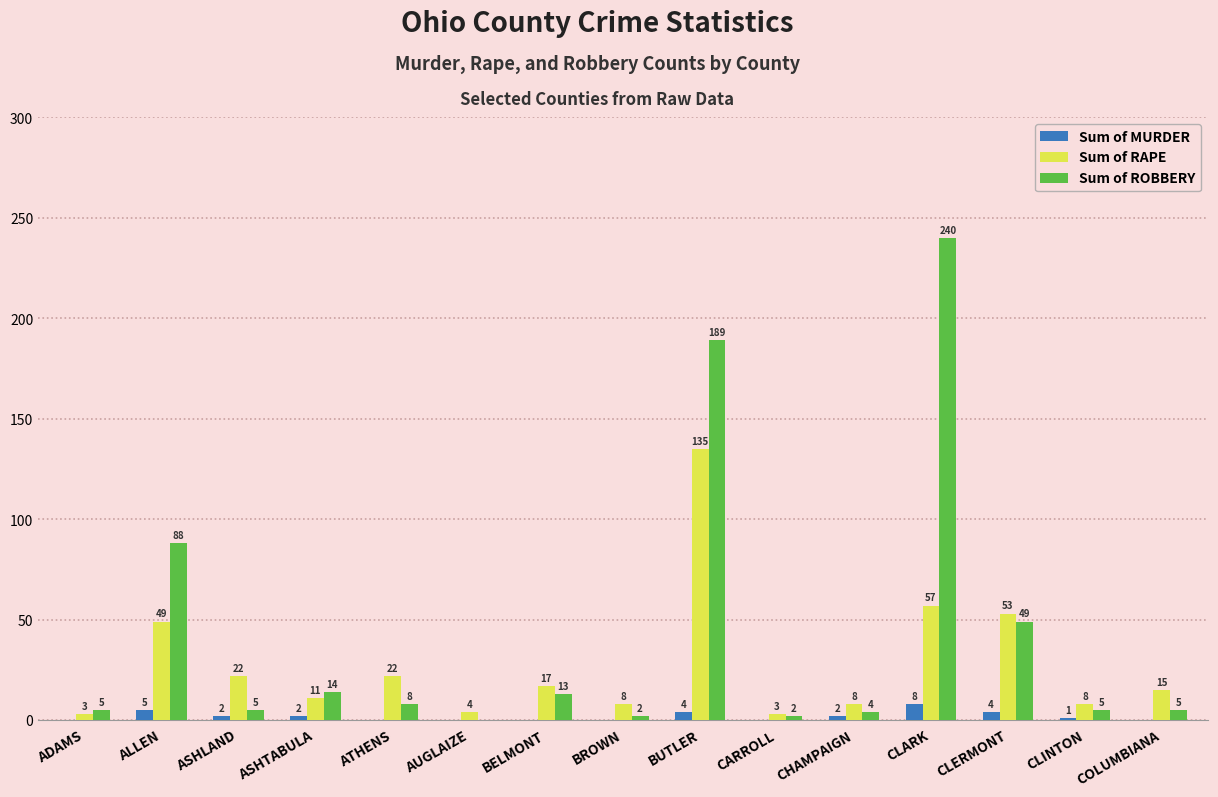

What is the spread (max minus min) of values at BROWN?

8